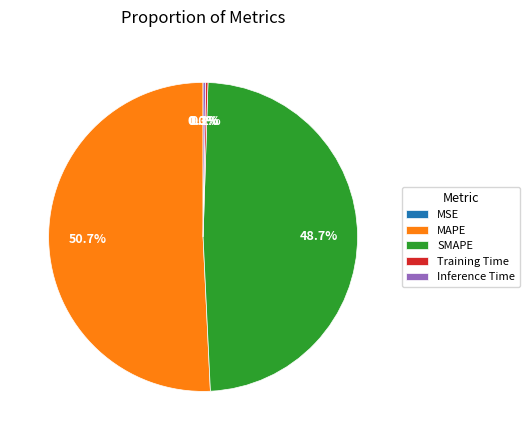

To the nearest percent, what is the difference between the largest and smallest slice percentages?

51%